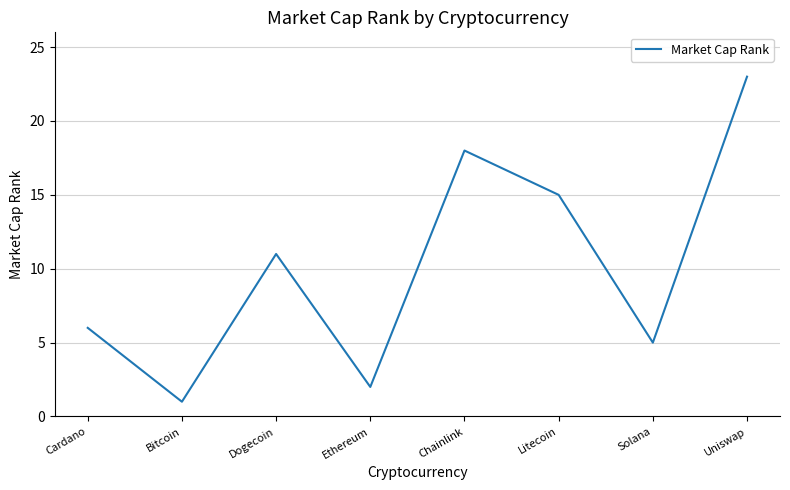

How many distinct data groups are displayed?

1